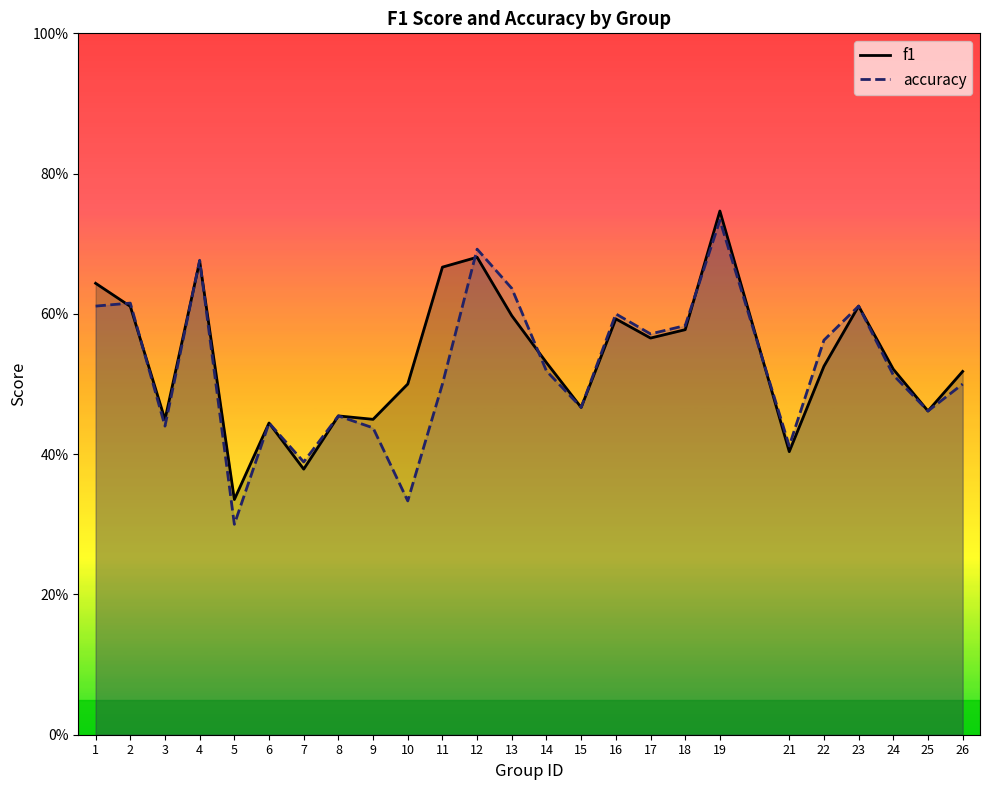

Which category has the lowest value in the f1 series?

5